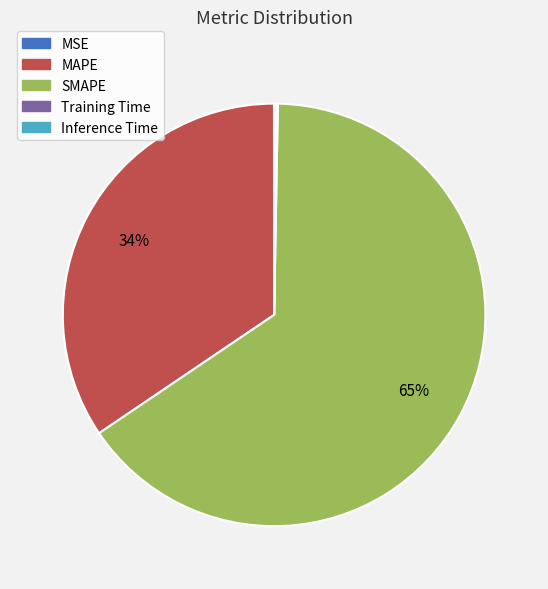

What is the largest slice in the pie chart?

SMAPE